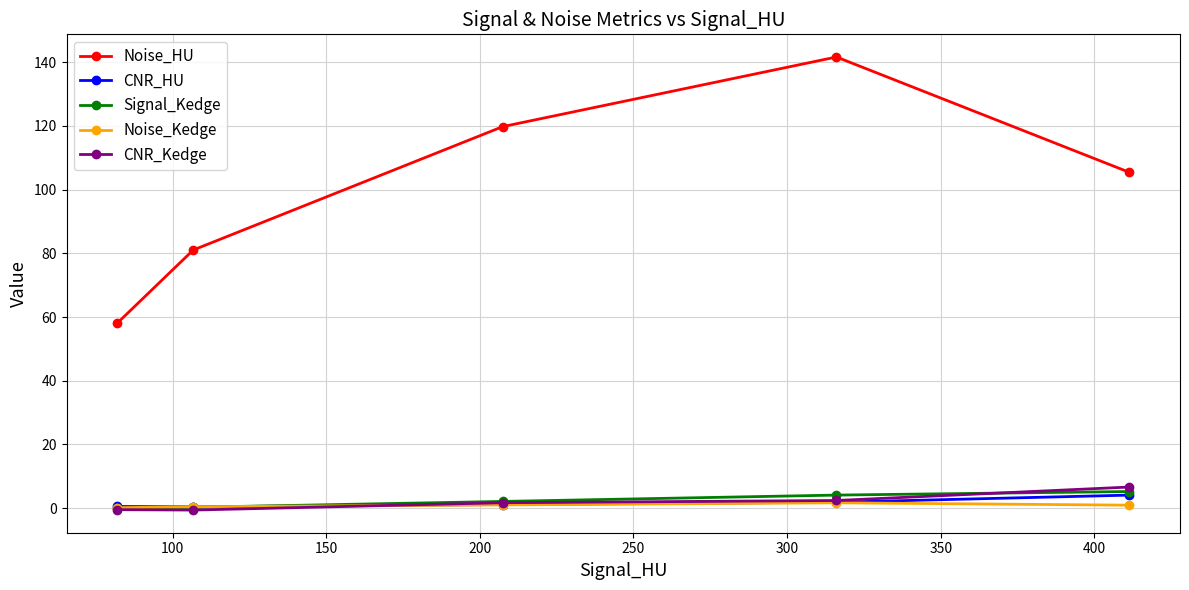

Which series has the widest spread of values?

Noise_HU